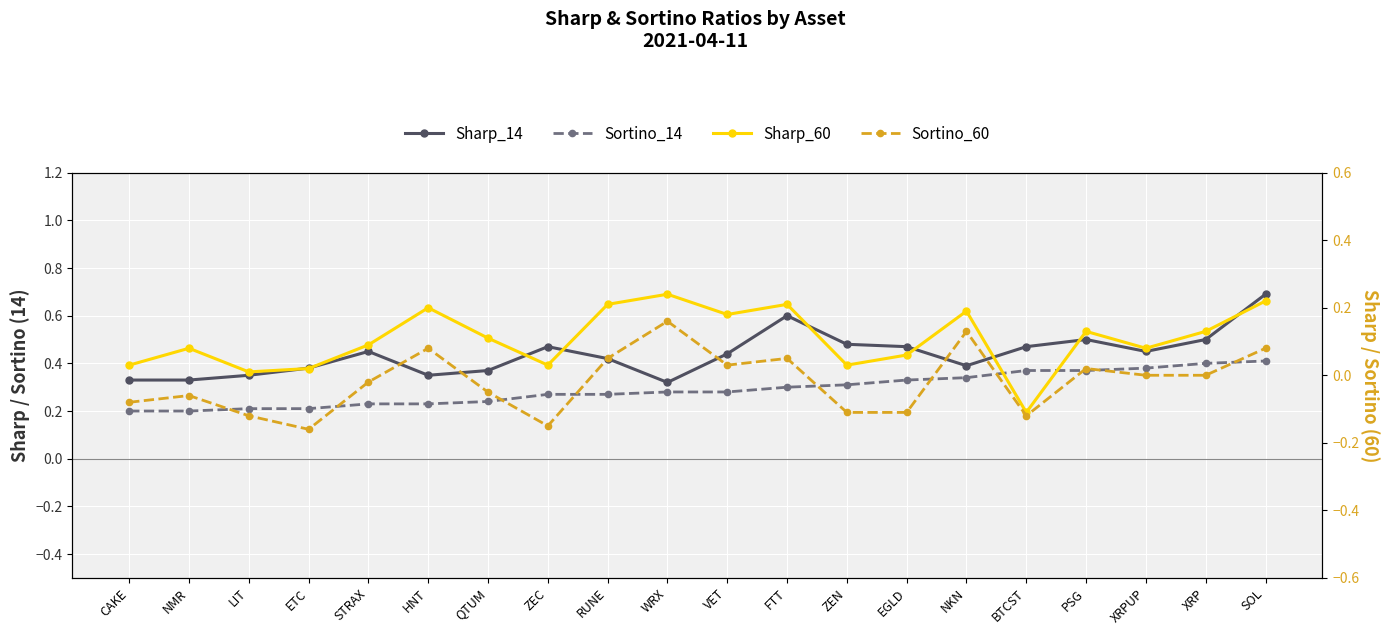

True or false: Sharp_60 and Sharp_14 intersect in this chart.

False